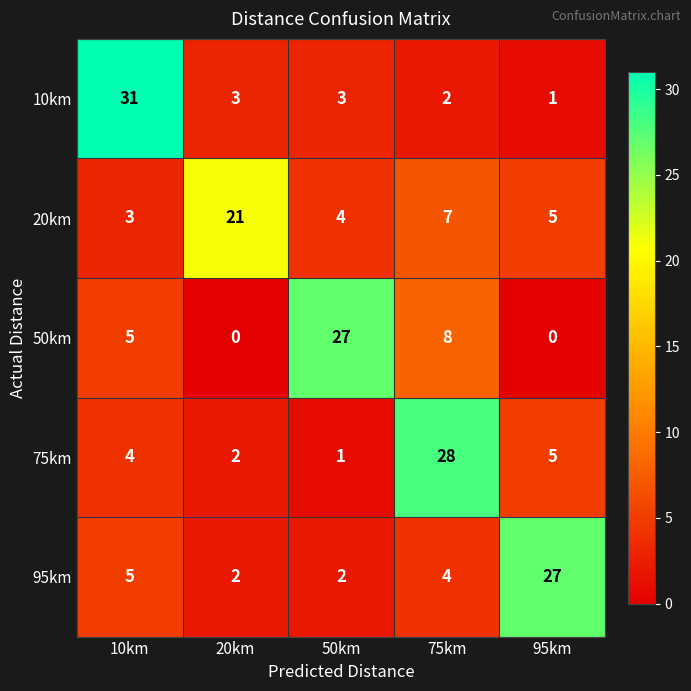

Reading left to right, transcribe all the data shown in this chart.

10km: 31	3	3	2	1
20km: 3	21	4	7	5
50km: 5	0	27	8	0
75km: 4	2	1	28	5
95km: 5	2	2	4	27